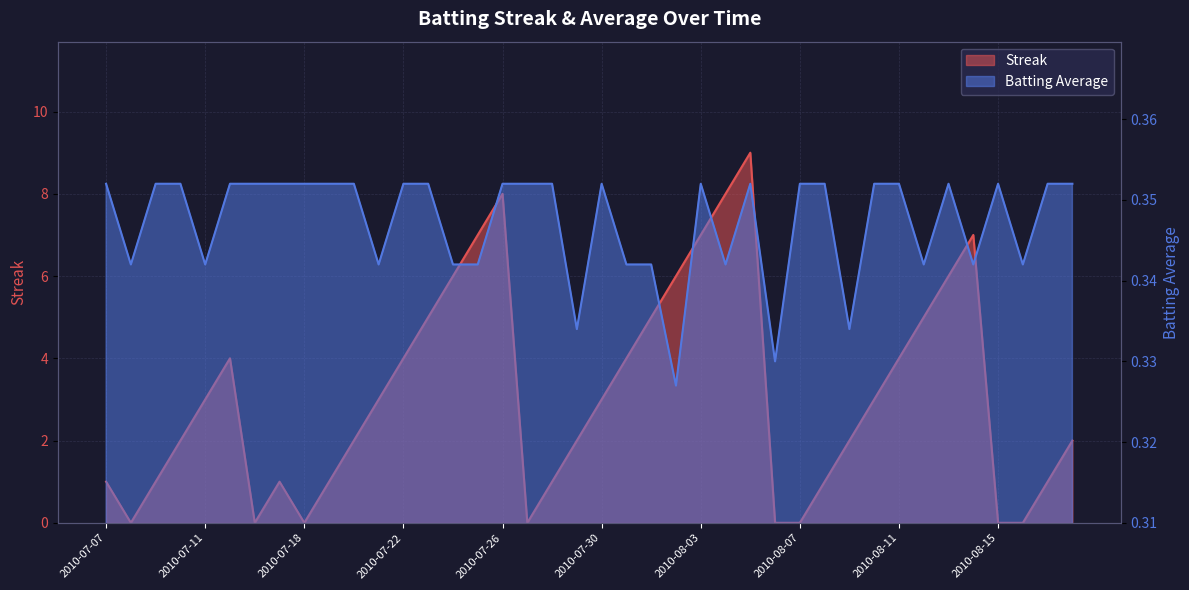

The value of Batting Average1 at 2010-08-18 is 0.5. True or false?

False